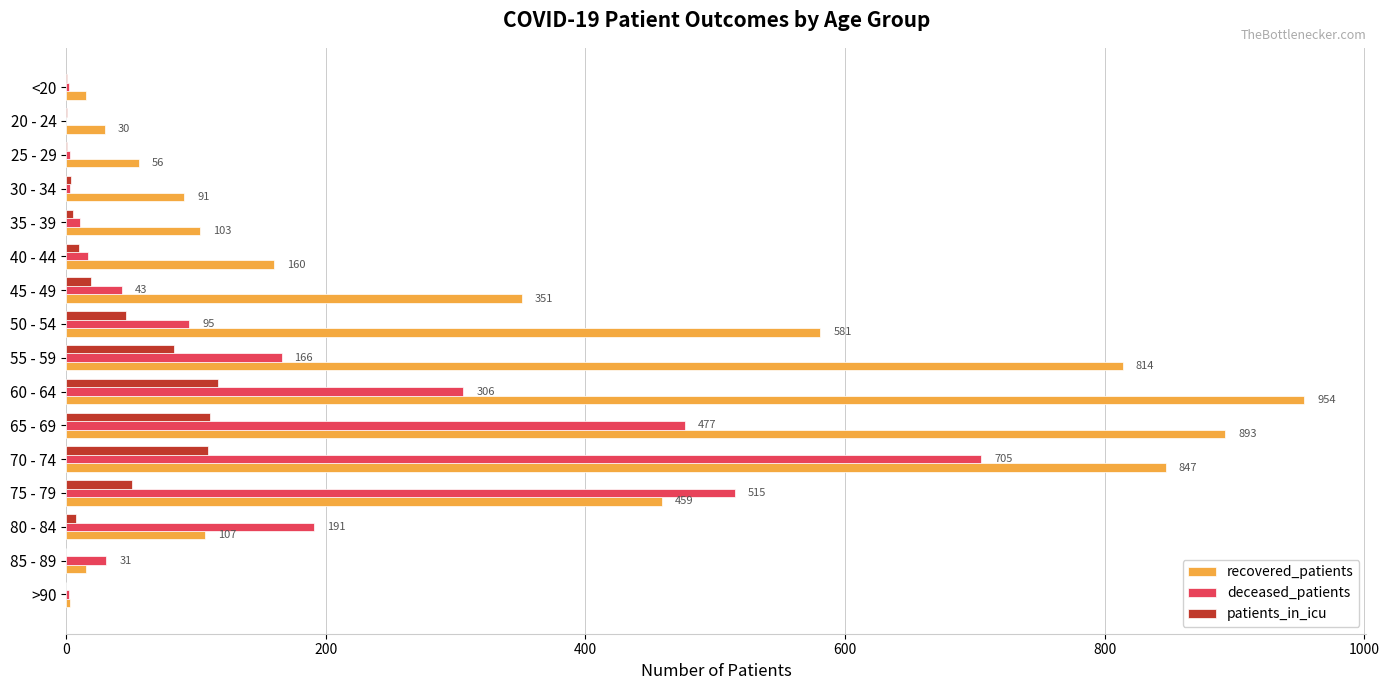

Count the number of categories in the chart.

16